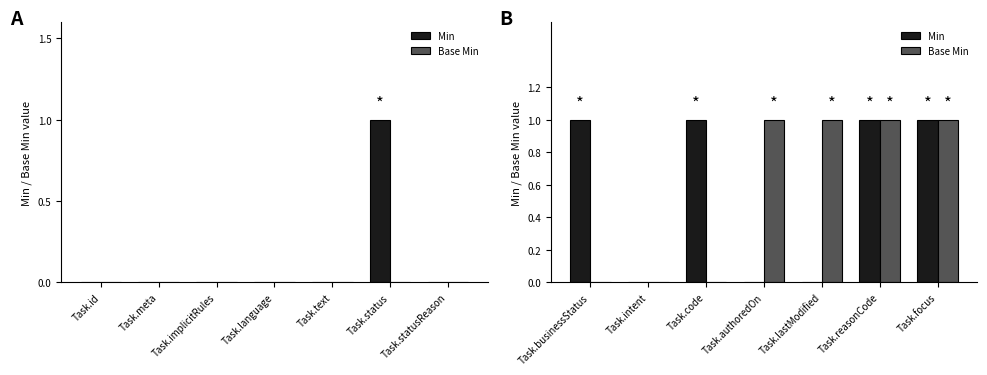

At how many categories does at least one series exceed 0?

6